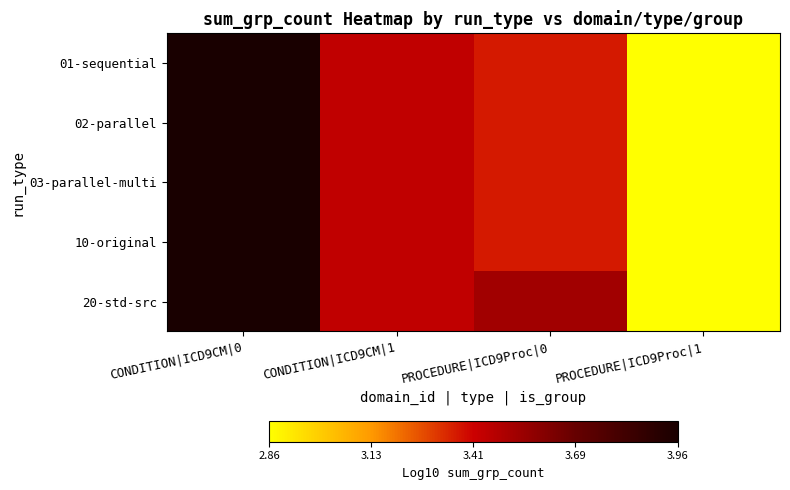

Which category has the highest value across all series?

CONDITION|ICD9CM|0